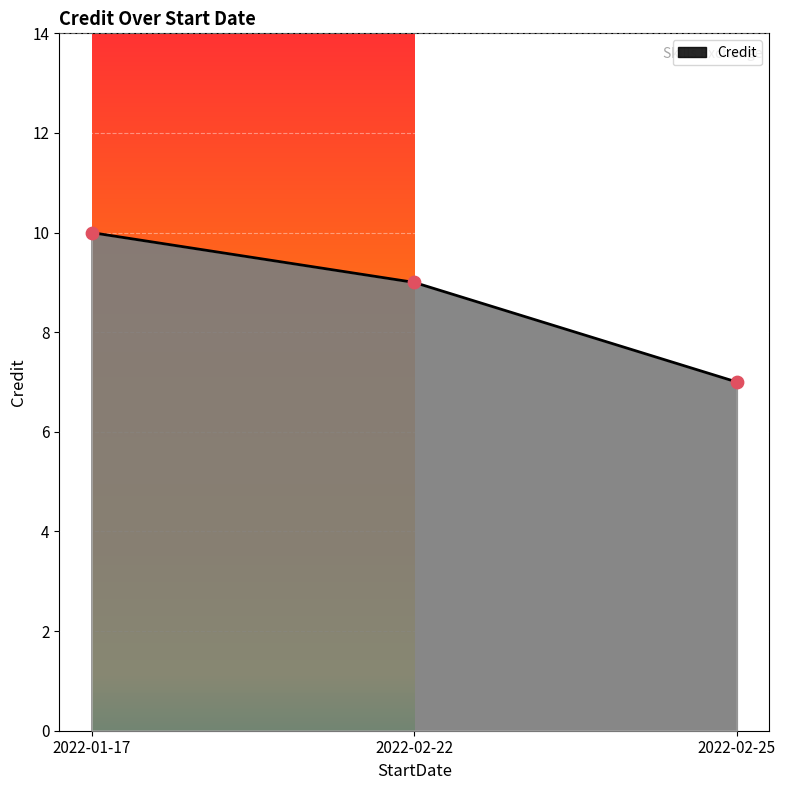

Which has a higher value, 2022-02-25 or 2022-01-17?

2022-01-17